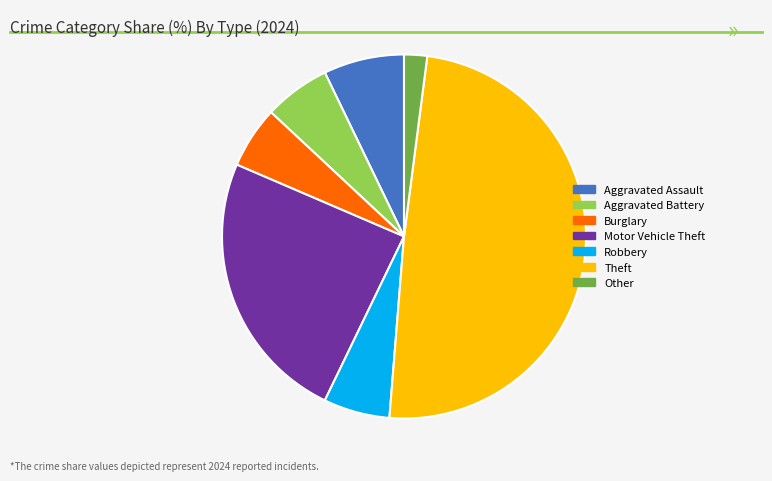

Do Other and Theft together represent more than half of the pie?

Yes